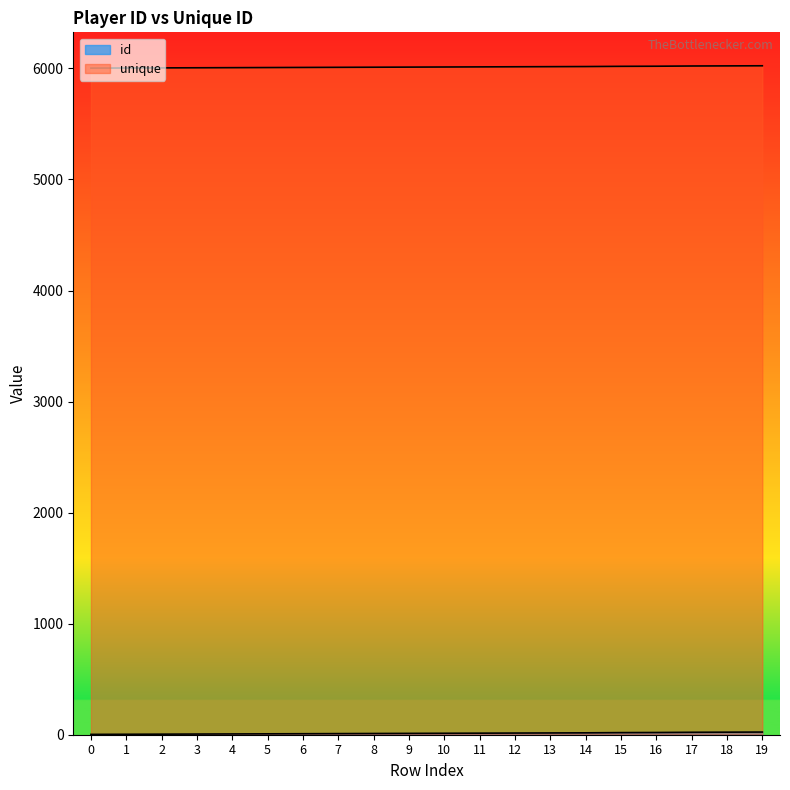

What is the difference between the maximum and minimum values in the unique series?

21